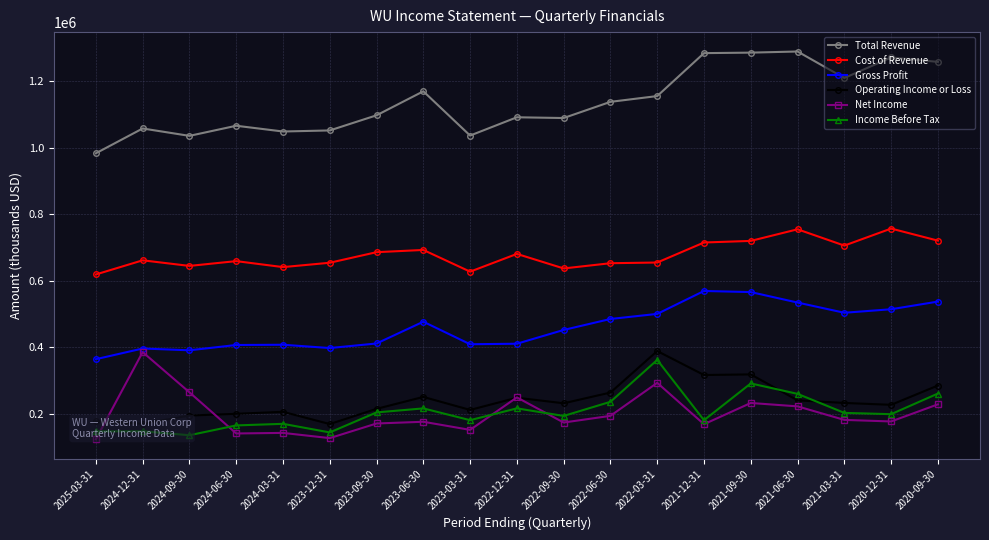

Rank the series at 2023-09-30 from highest to lowest value.

Total Revenue, Cost of Revenue, Gross Profit, Operating Income or Loss, Income Before Tax, Net Income